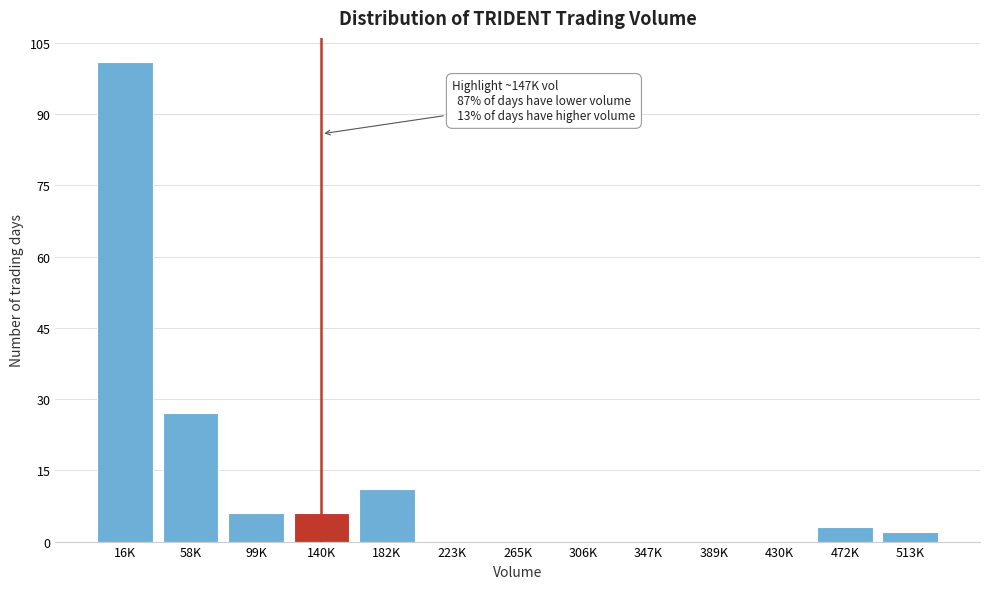

Reading left to right, transcribe all the data shown in this chart.

16K=101	58K=27	99K=6	140K=6	182K=11	223K=0	265K=0	306K=0	347K=0	389K=0	430K=0	472K=3	513K=2